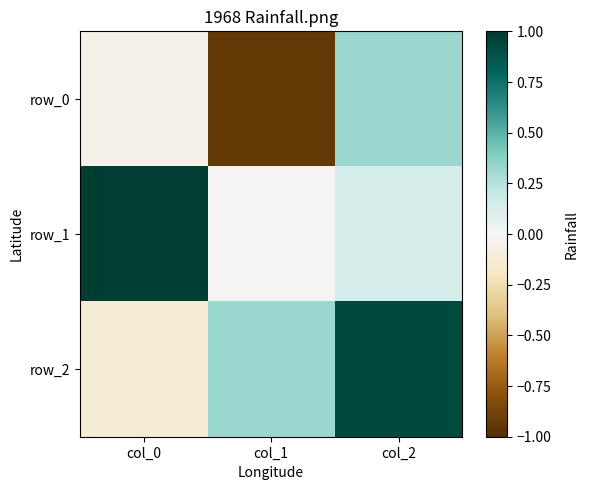

What is the average value of the row_0 series?

-0.2